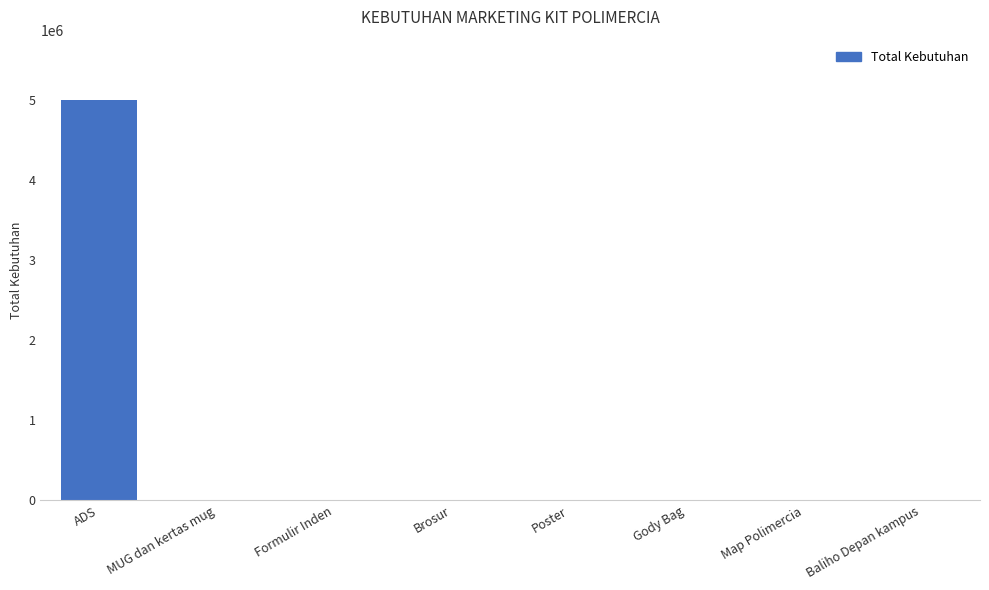

What is the sum of all values?

5000051